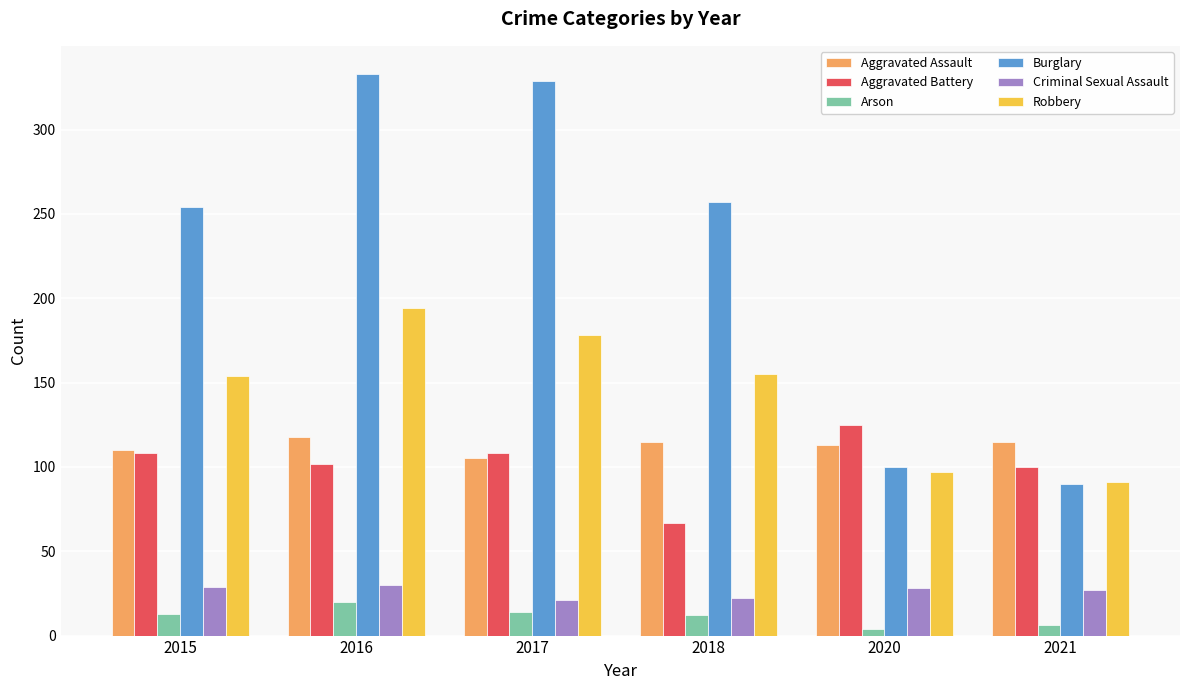

Which category has the highest value in the Arson series?

2016